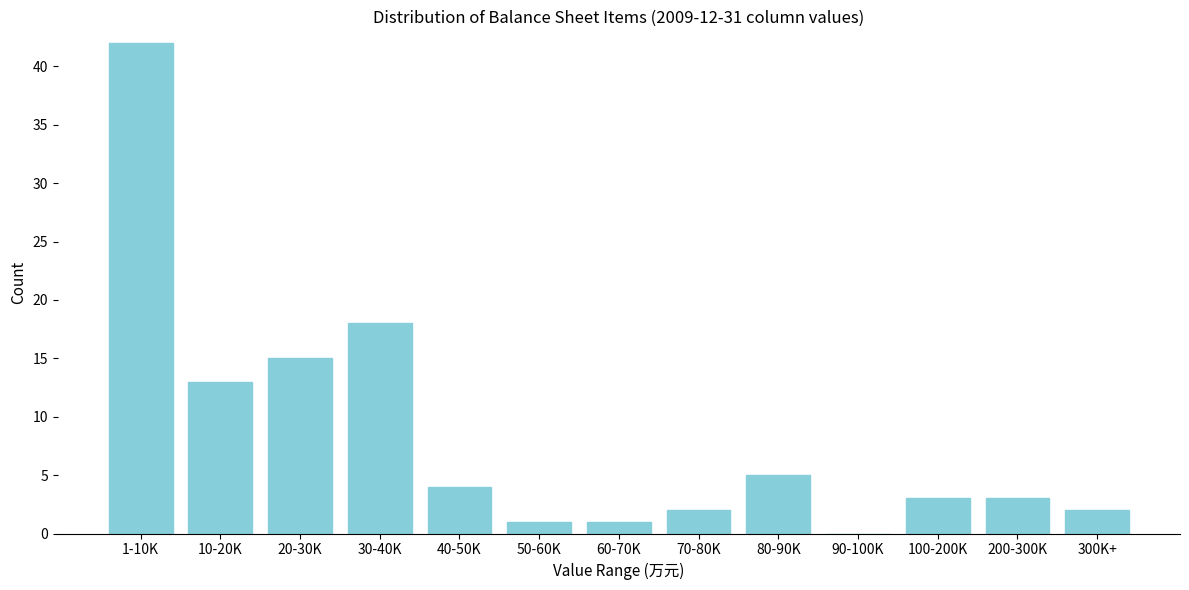

Reading left to right, transcribe all the data shown in this chart.

1-10K=42	10-20K=13	20-30K=15	30-40K=18	40-50K=4	50-60K=1	60-70K=1	70-80K=2	80-90K=5	90-100K=0	100-200K=3	200-300K=3	300K+=2